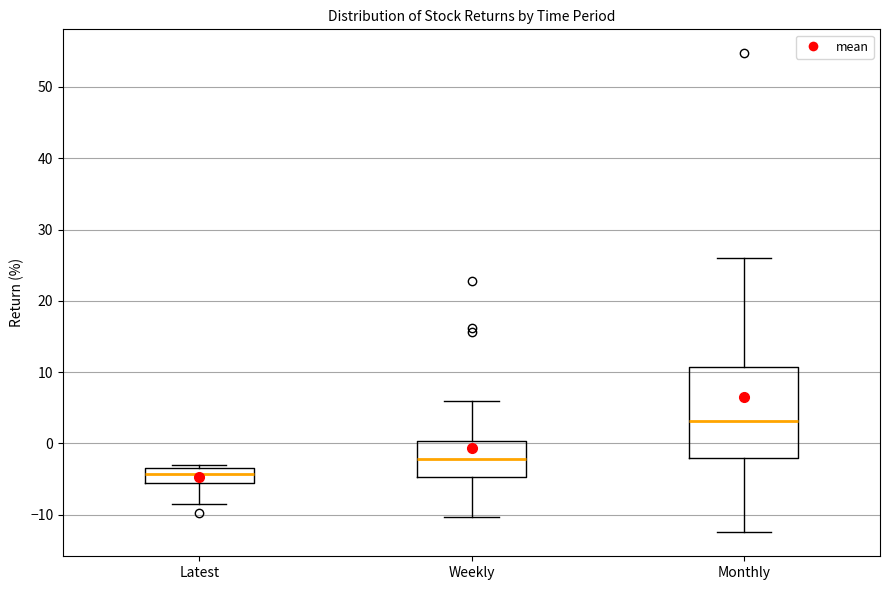

Which box has the lowest median line?

Latest